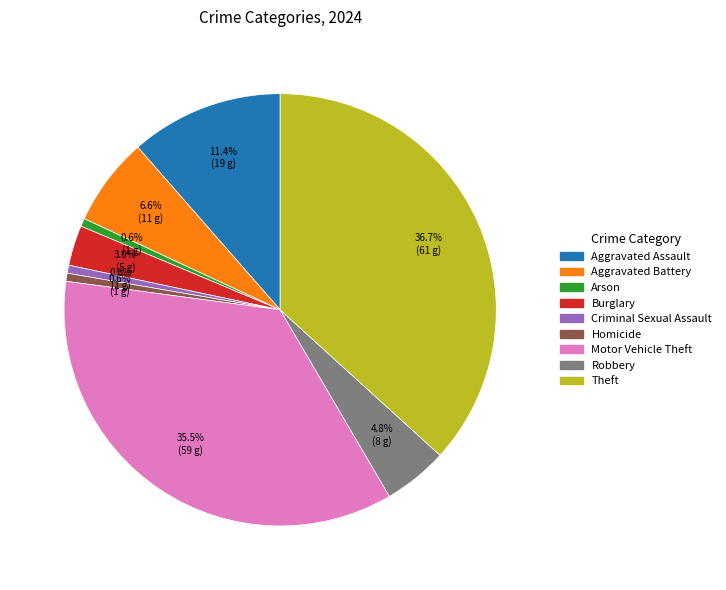

Approximately how many times larger is the value at Criminal Sexual Assault compared to Homicide?

1.0